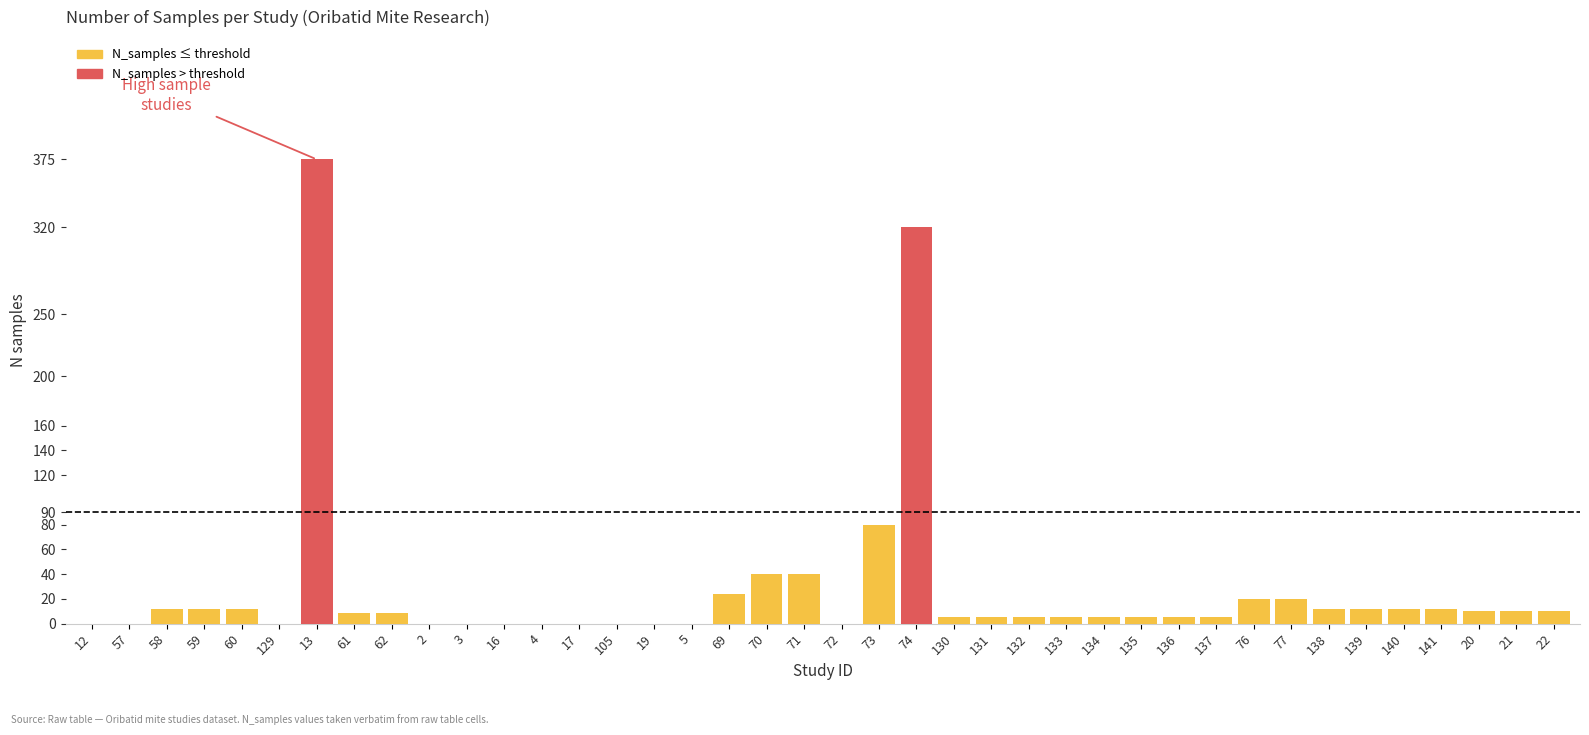

What is the sum of all values?

1091